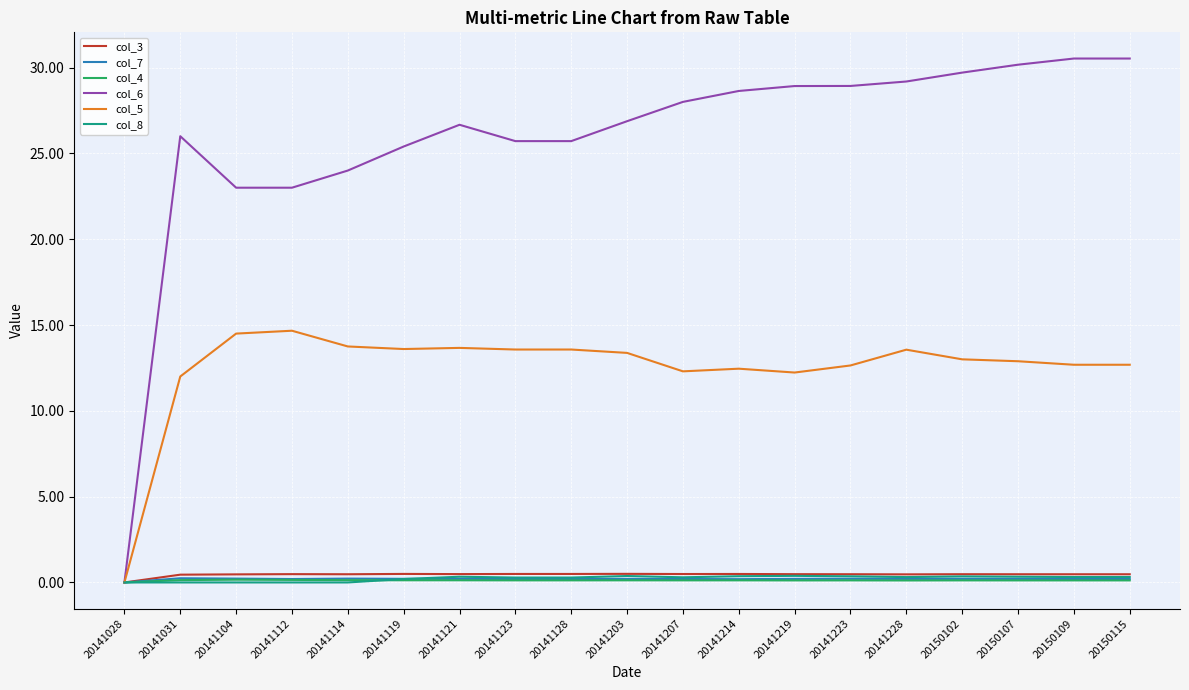

Which series has the largest total across all categories?

col_6